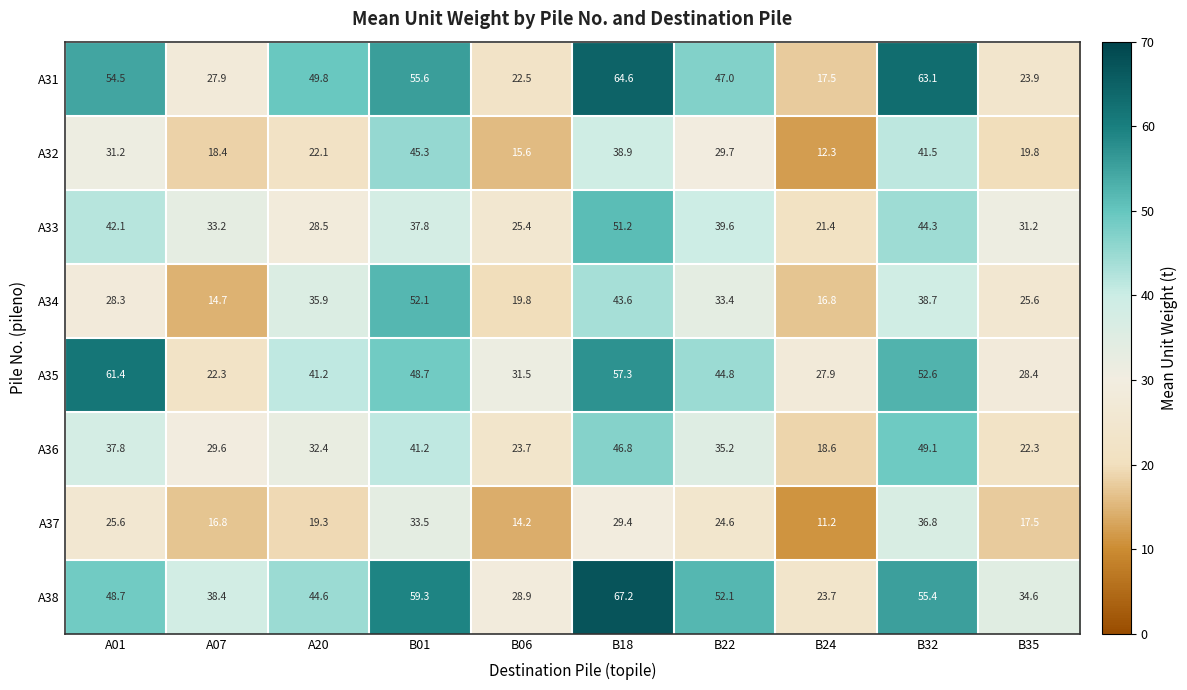

What is the difference between the A38 values at B32 and A01?

6.7